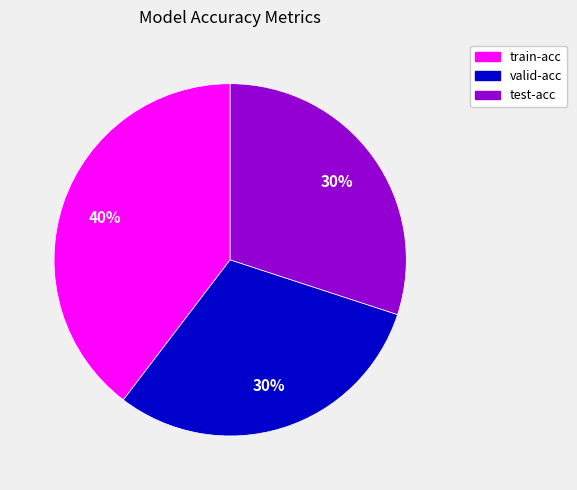

Count the number of slices in the pie.

3